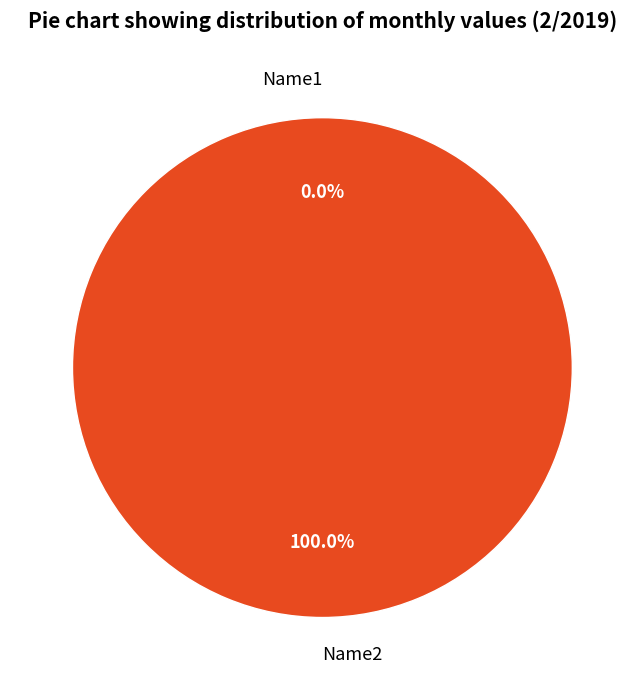

Which slice is the largest?

Name2